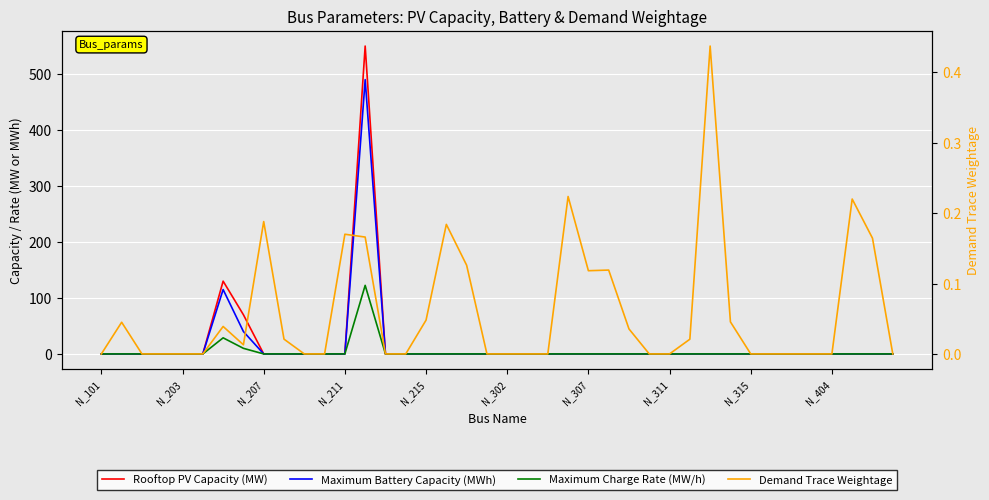

How many lines are shown in the chart?

4